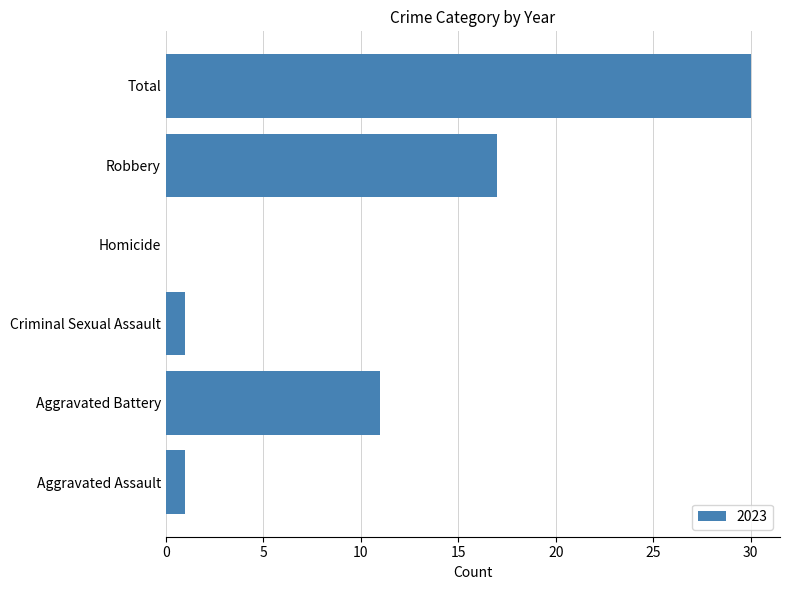

What is the sum of all values?

60